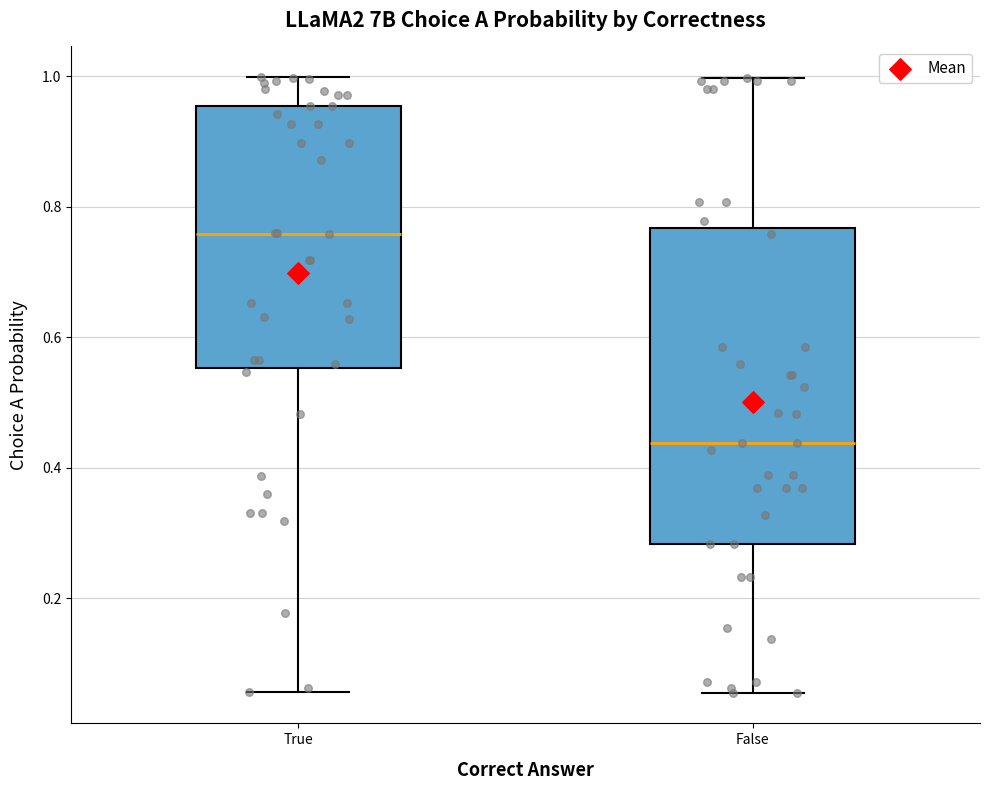

Which box's median line is the highest?

True